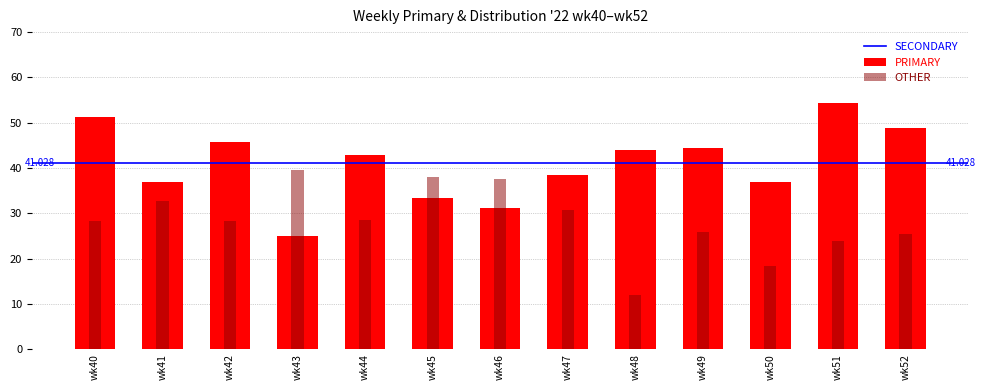

What is the difference between the maximum and second lowest values in the PRIMARY series?

23.1